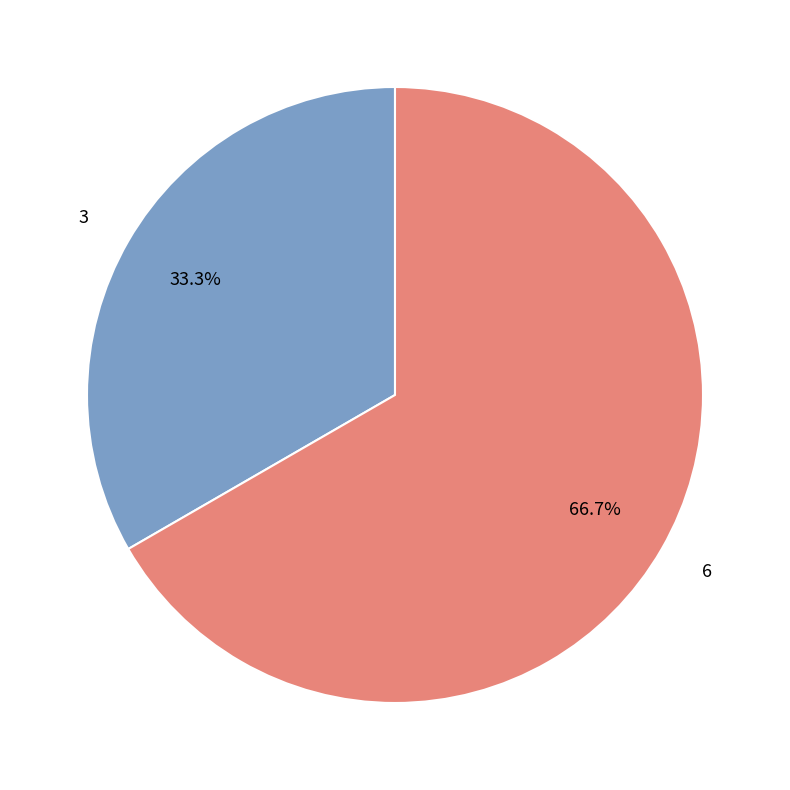

To the nearest percent, what percentage of the pie is 3?

33%